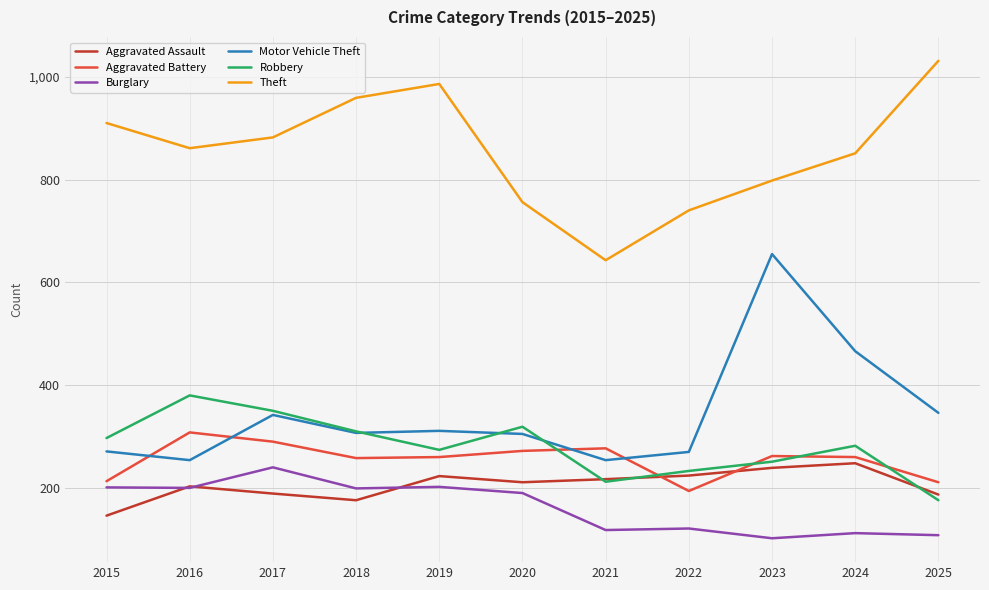

At which label does Aggravated Battery reach its minimum?

2022